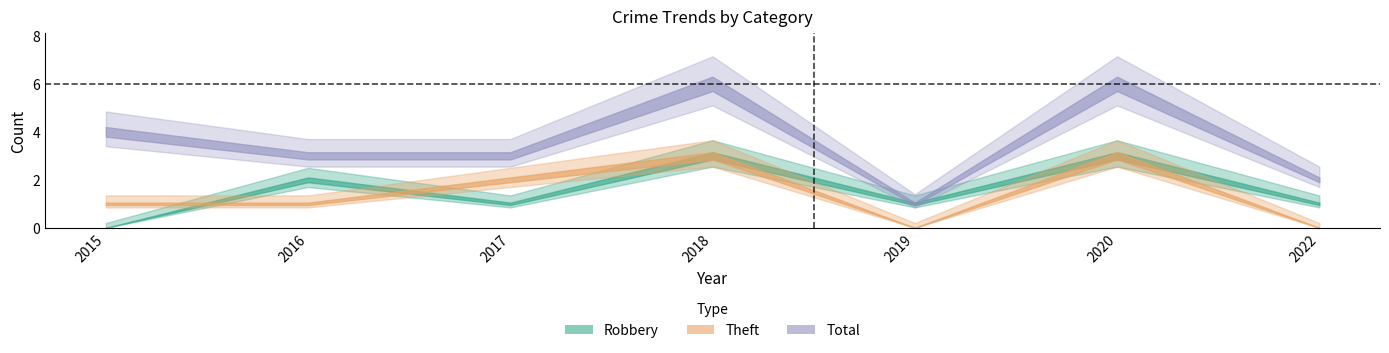

Which category has the lowest value across all series?

2015